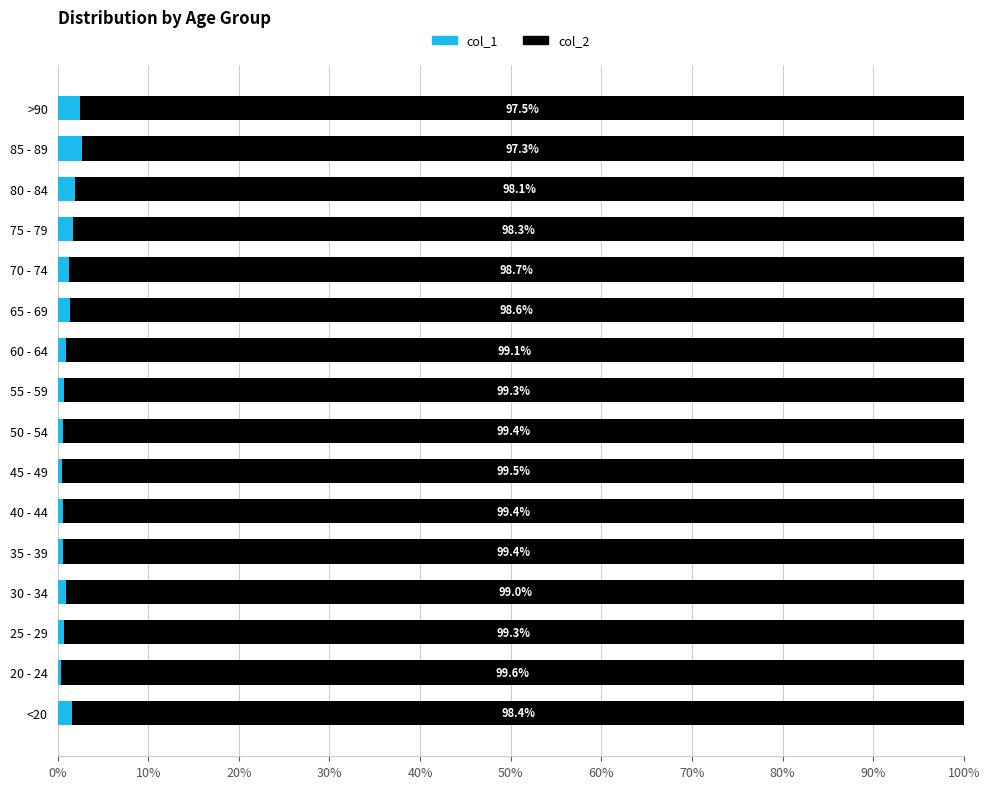

Is it true that col_1 equals 2.7 at 85 - 89?

True